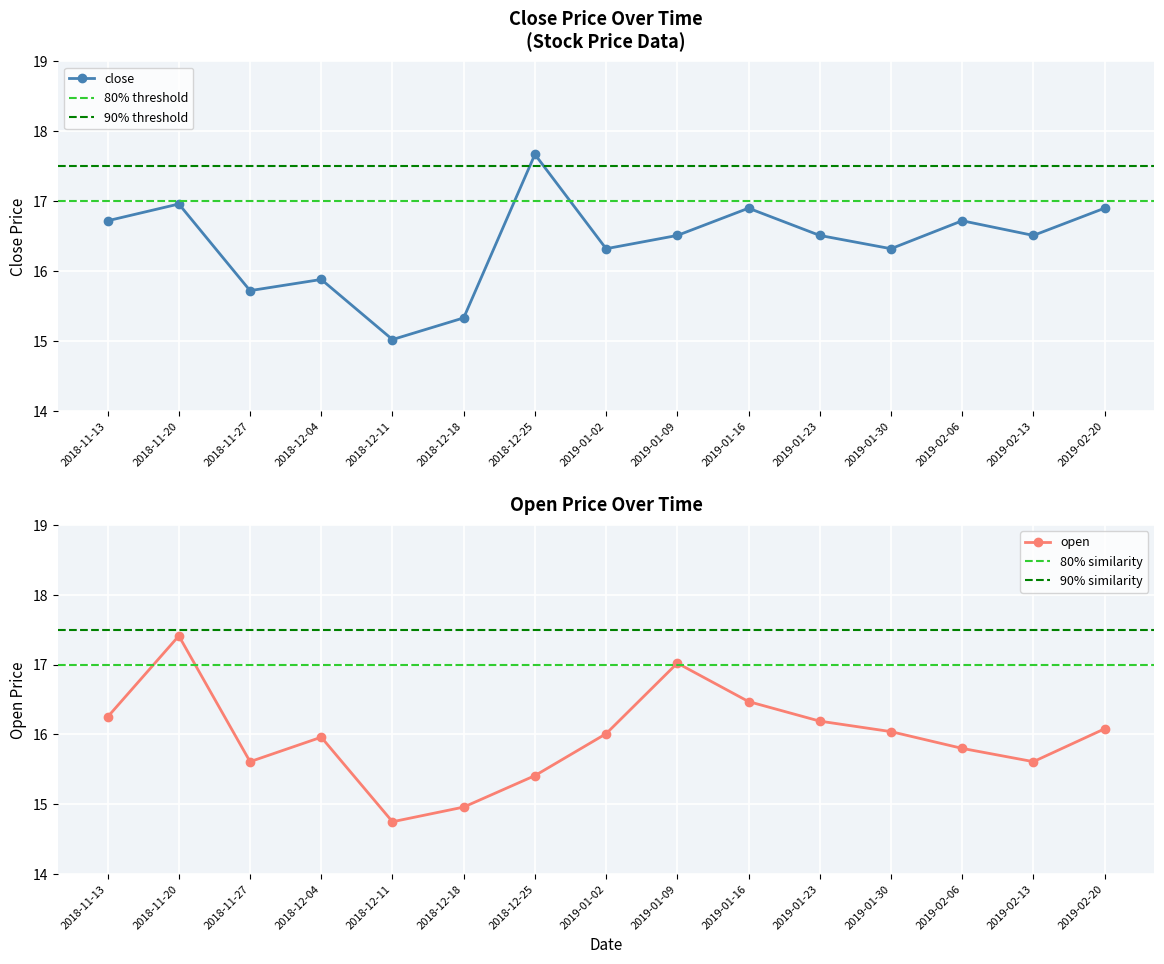

How many values in the close series exceed 16?

11